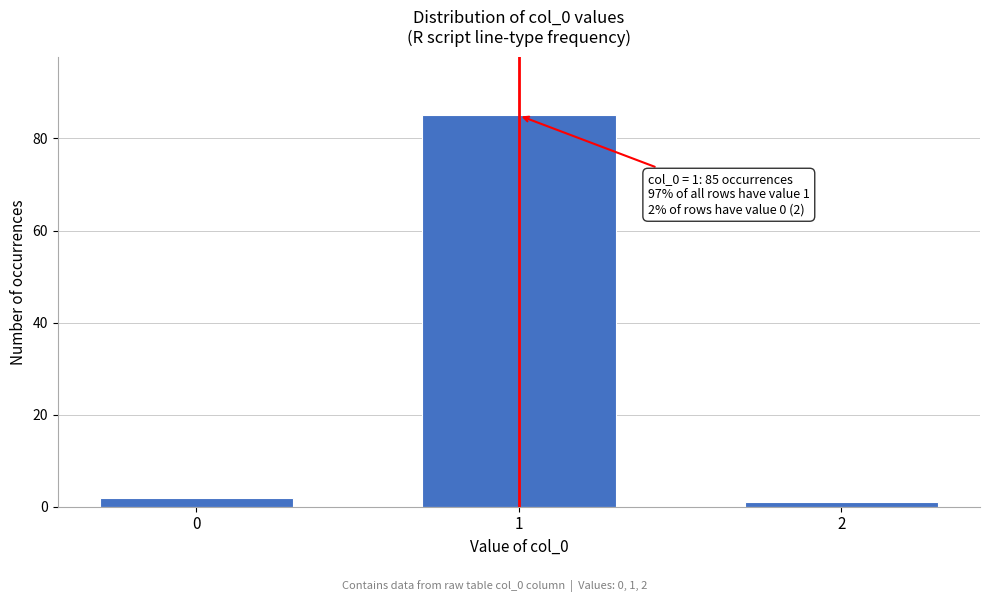

Reading left to right, what are all the values shown in this chart?

2	85	1